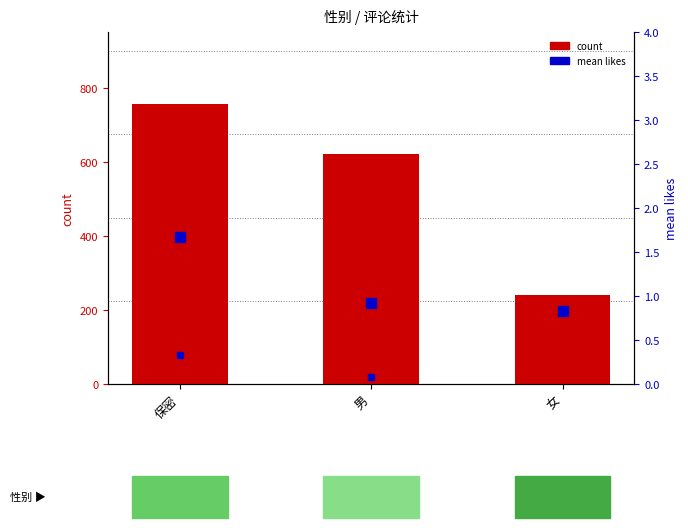

Are the bars grouped side by side (vs. stacked)?

No